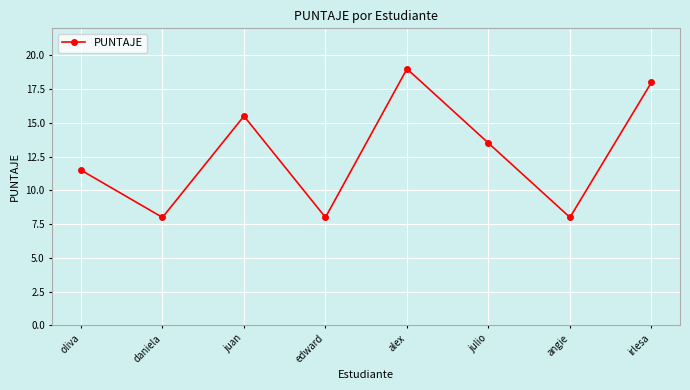

Where does the data first go above 13?

juan